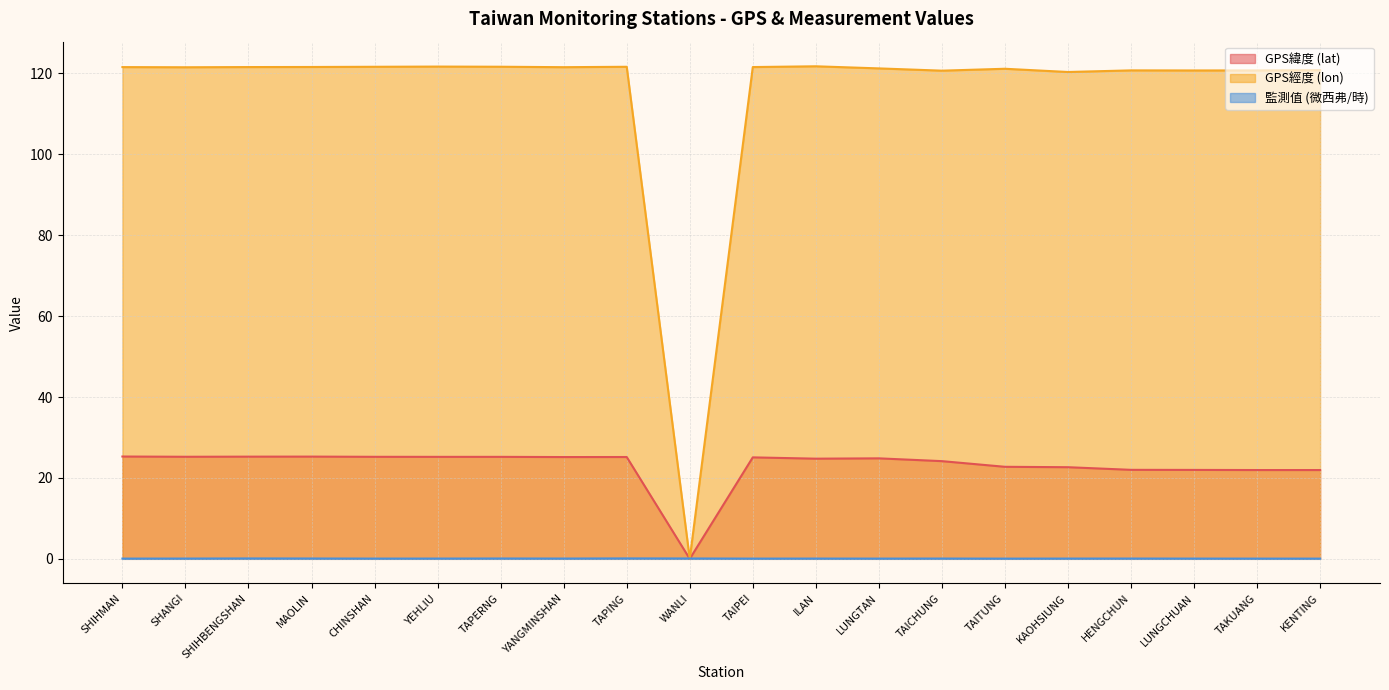

What are all the series names shown in the legend?

GPS緯度 (lat), GPS經度 (lon), 監測值 (微西弗/時)